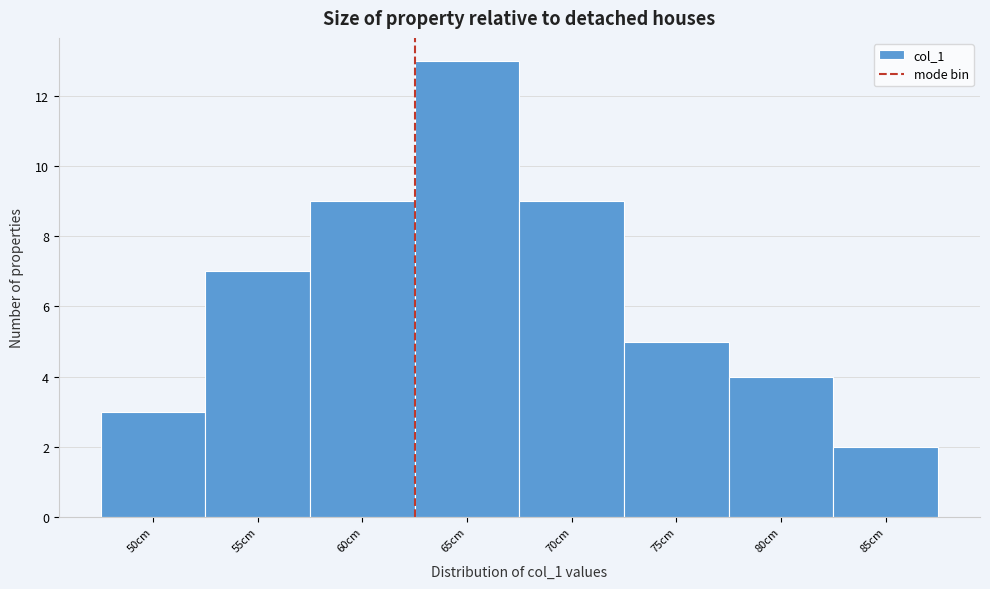

Reading right to left, list all the values displayed in this chart.

85cm=2	80cm=4	75cm=5	70cm=9	65cm=13	60cm=9	55cm=7	50cm=3